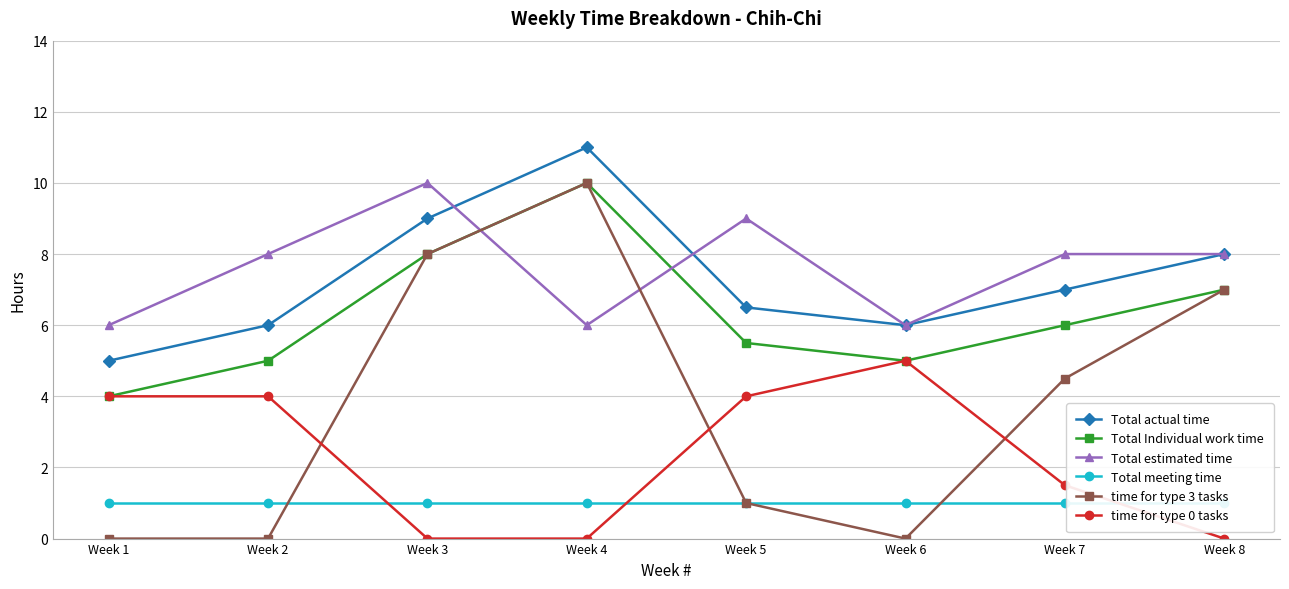

What is the sum of the Total Individual work time values at Week 4 and Week 1?

14.0